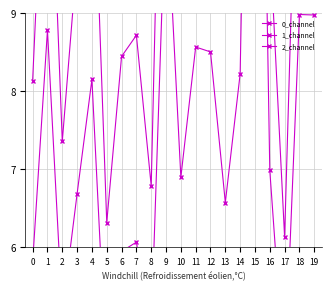

Read the 0_channel value at 8.

6.8